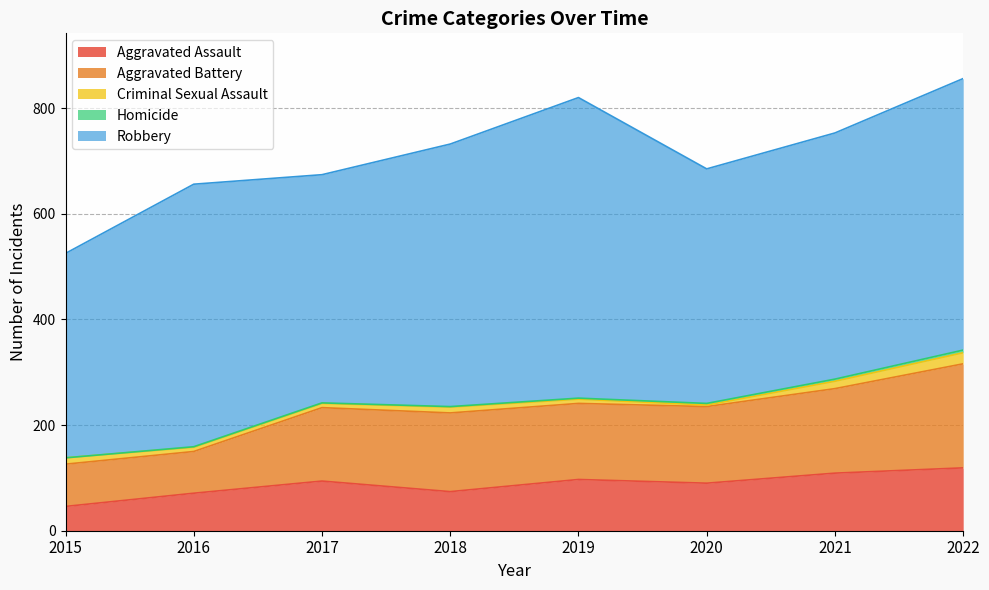

List the labels in order of Aggravated Battery value, largest first.

2022, 2021, 2018, 2020, 2019, 2017, 2015, 2016